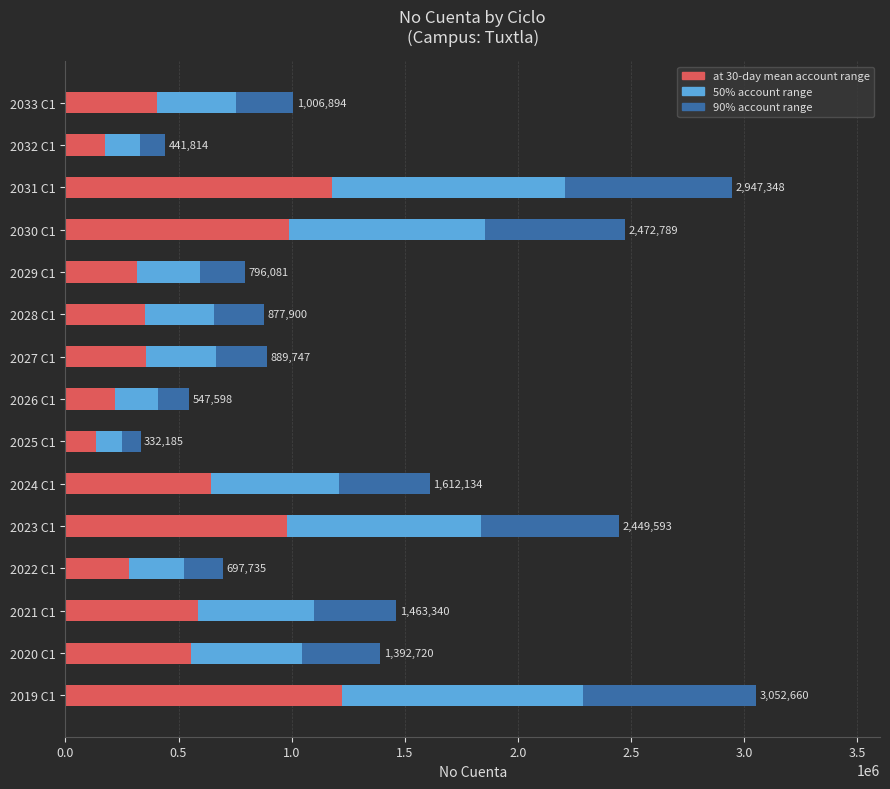

What is the lowest value of the at 30-day mean account range series?

132874.0